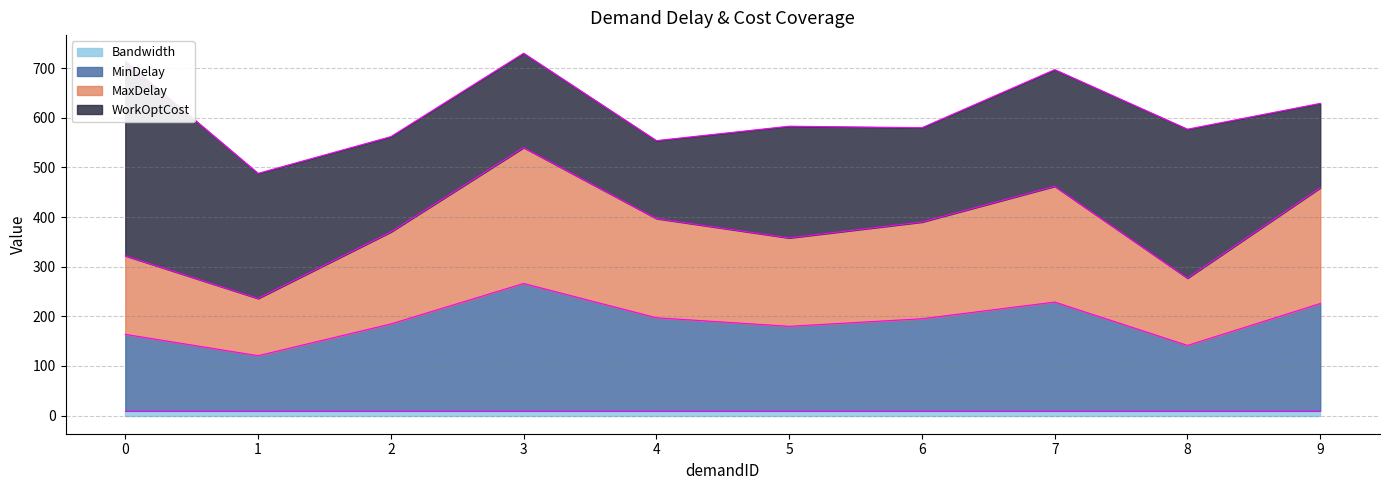

At how many categories does at least one series exceed 500?

1